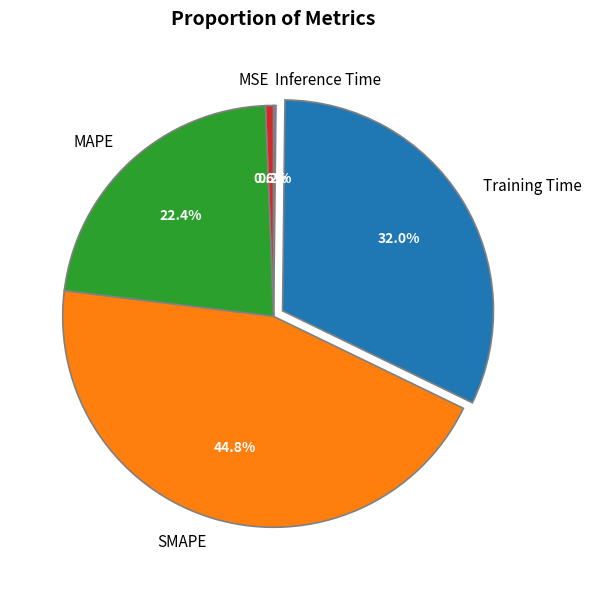

Which has a higher value, SMAPE or MSE?

SMAPE